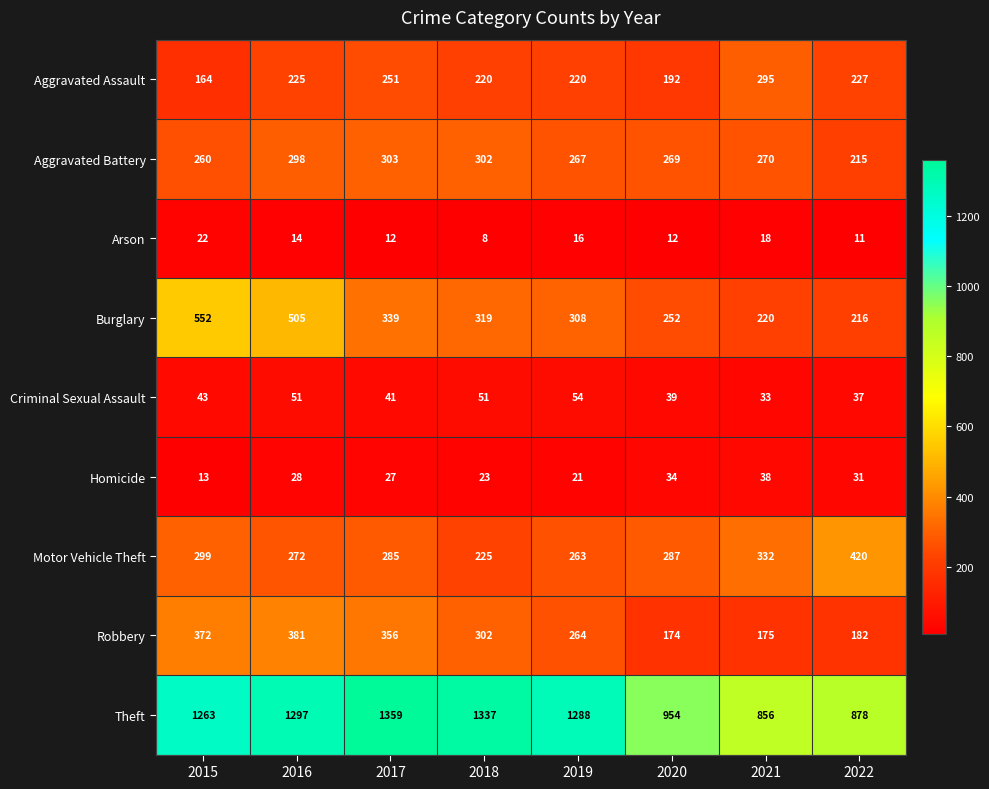

Is it true that Criminal Sexual Assault equals 86 at 2016?

False